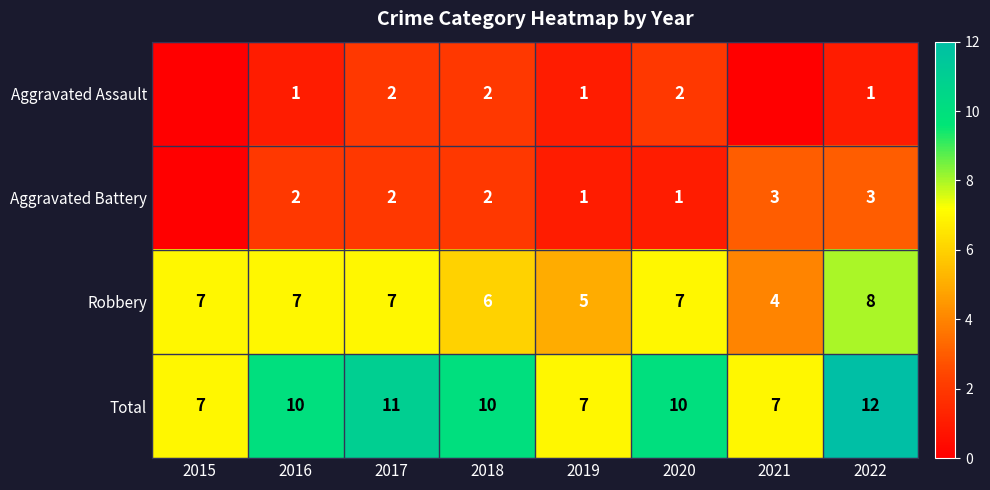

What is the sum of the Aggravated Battery values at 2018 and 2017?

4